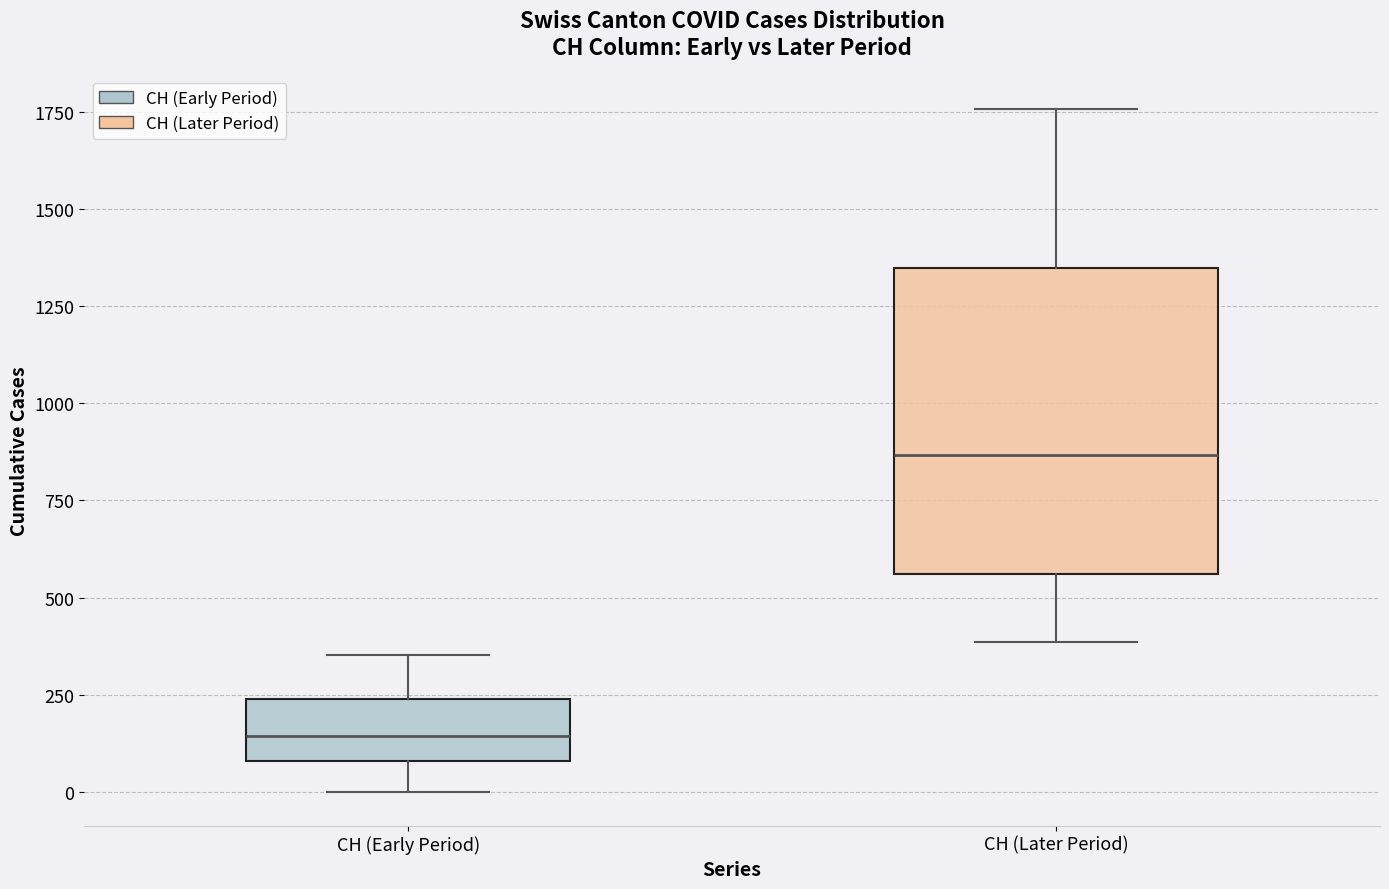

Which box is the tallest, from its lower edge to its upper edge?

CH (Later Period)